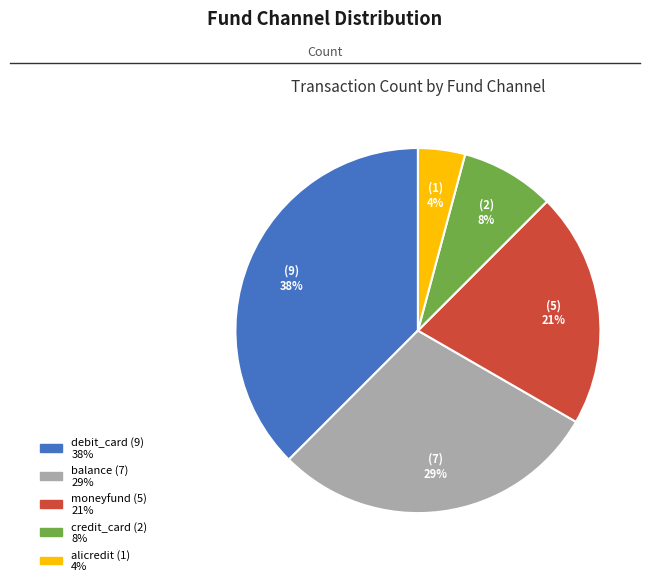

Do debit_card and balance together represent more than half of the pie?

Yes